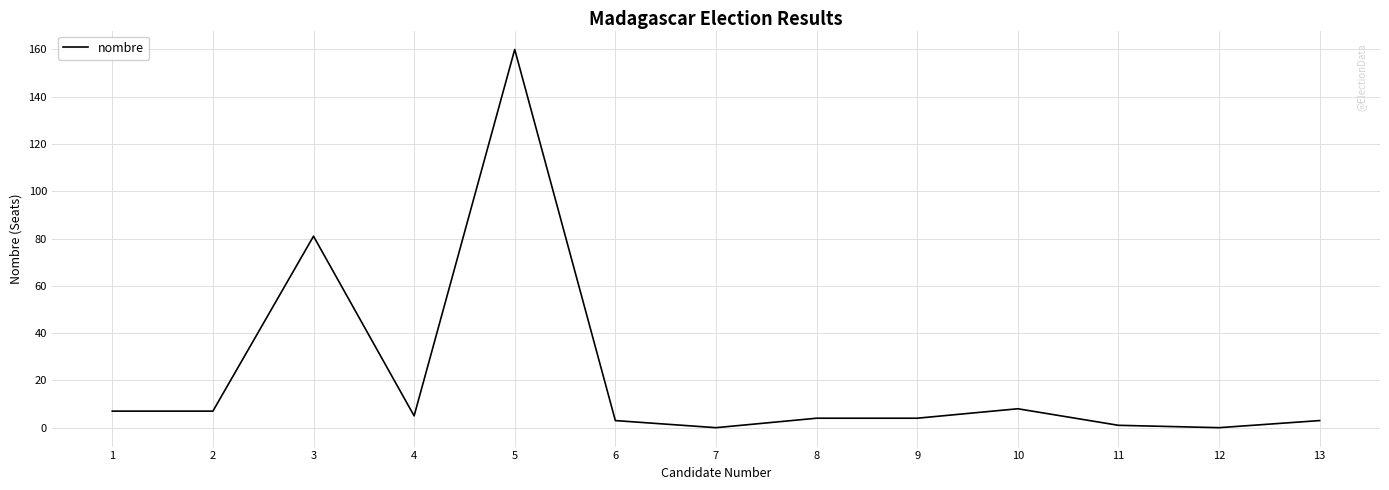

What is the difference between the second highest and second lowest values?

81